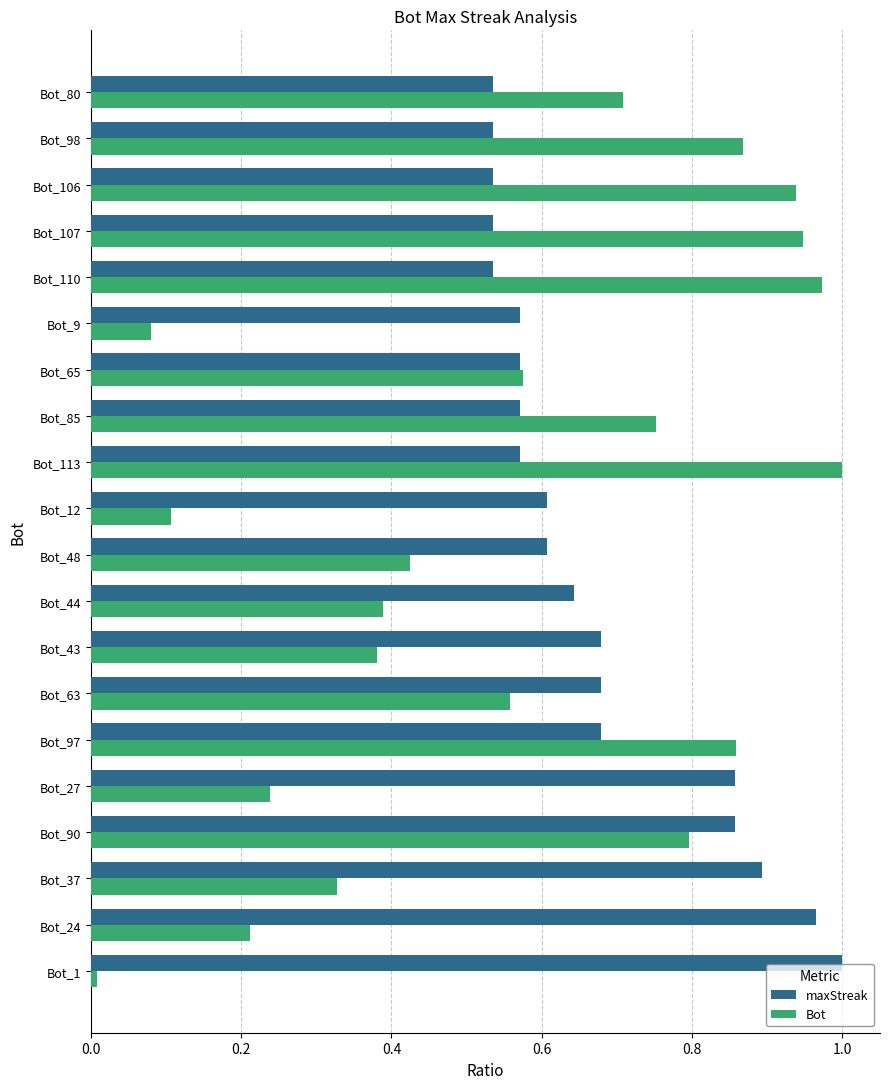

True or false: maxStreak has a value of 0.8 at Bot_65.

False